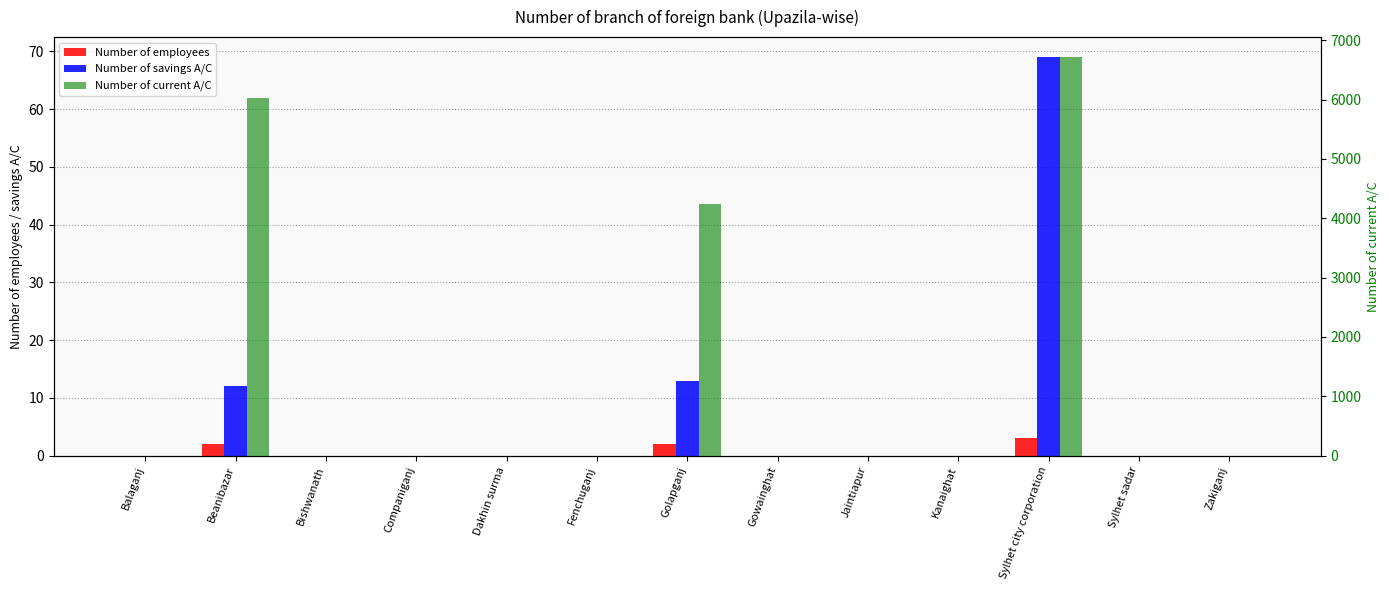

List the labels in order of Number of savings A/C value, largest first.

Sylhet city corporation, Golapganj, Beanibazar, Balaganj, Bishwanath, Companiganj, Dakhin surma, Fenchuganj, Gowainghat, Jaintiapur, Kanaighat, Sylhet sadar, Zakiganj